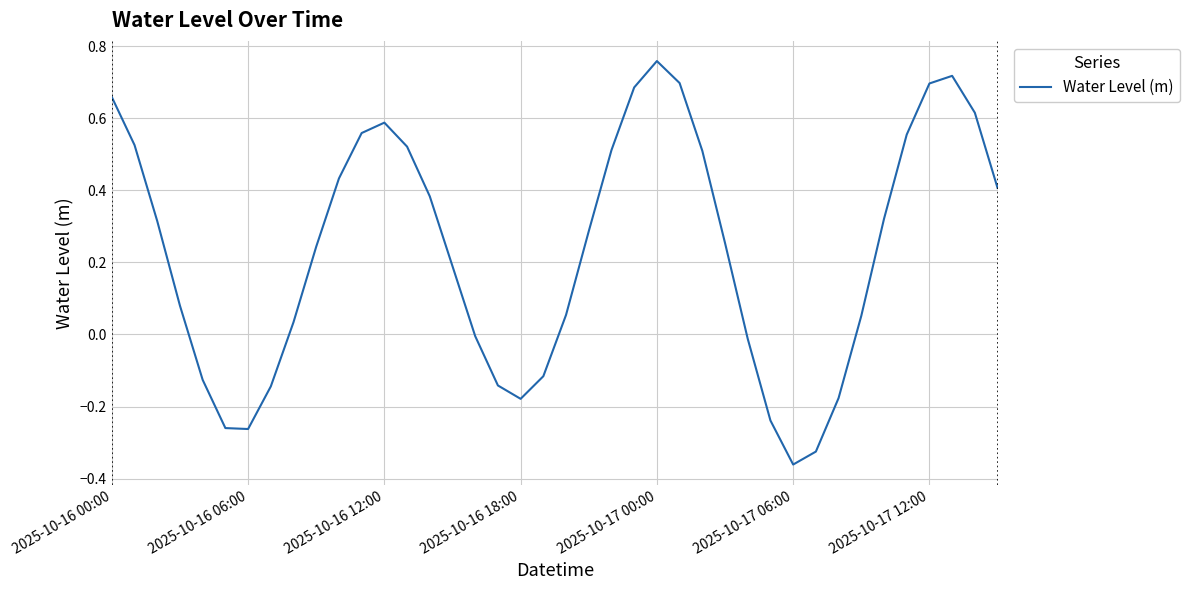

How many series are shown in this chart?

1